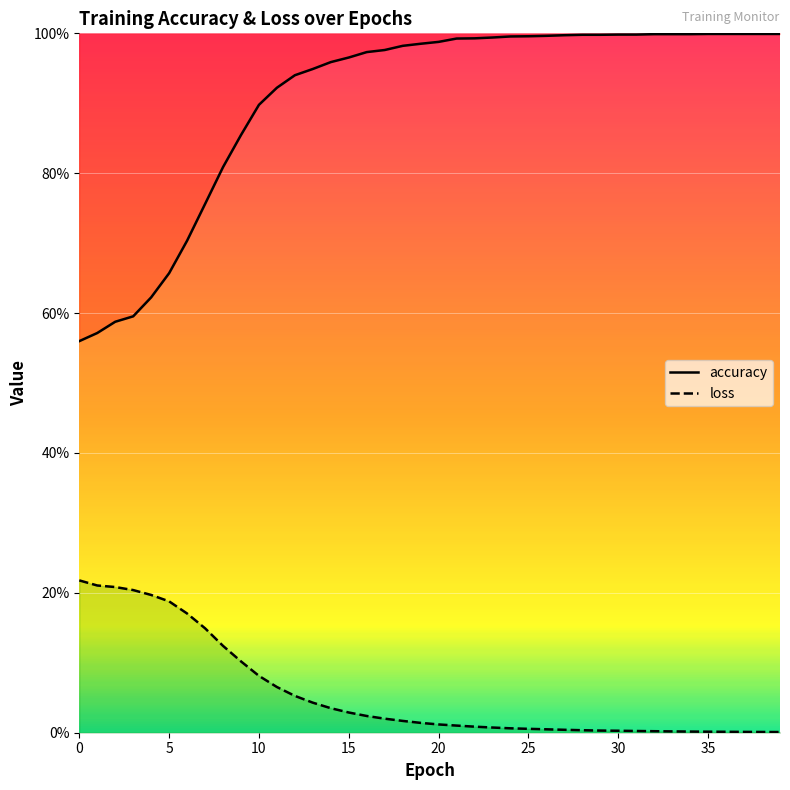

Which has a higher value, 13 or 19?

19